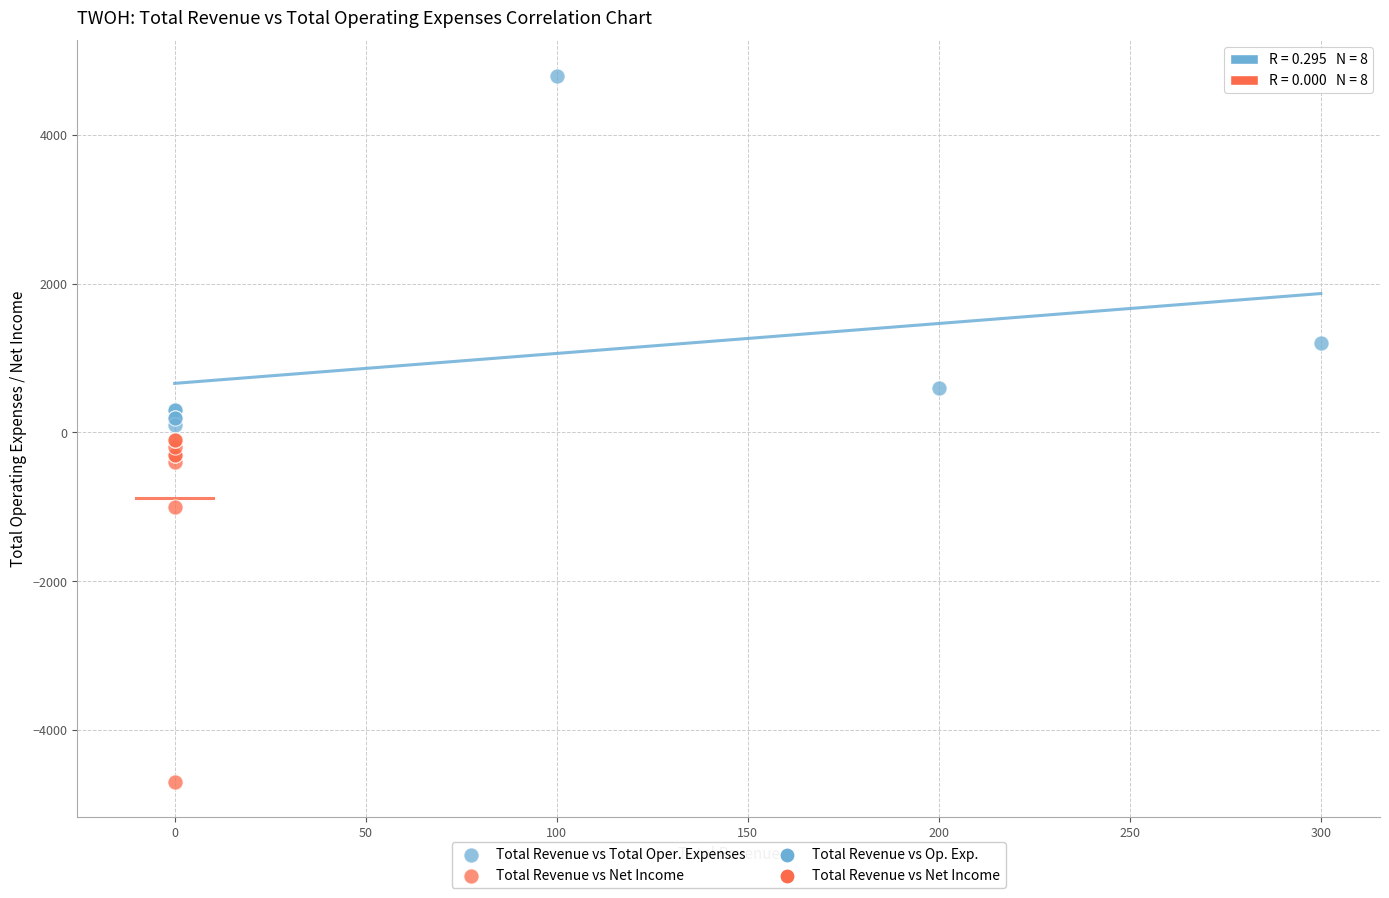

Which series reaches the maximum Y coordinate?

Total Revenue vs Total Oper. Expenses